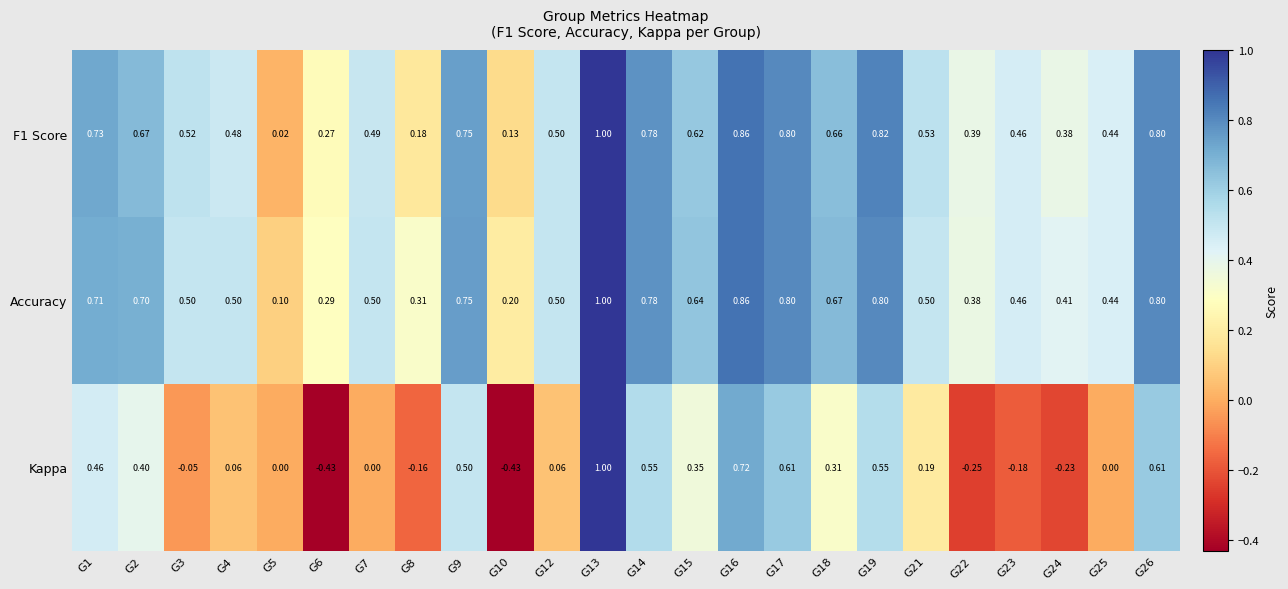

Which series has the largest range (max minus min)?

Kappa